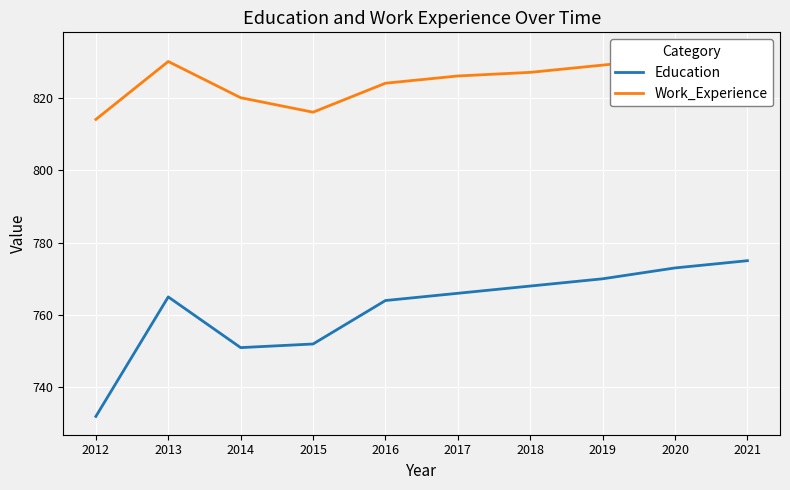

What is the difference between the Work_Experience values at 2013 and 2014?

10